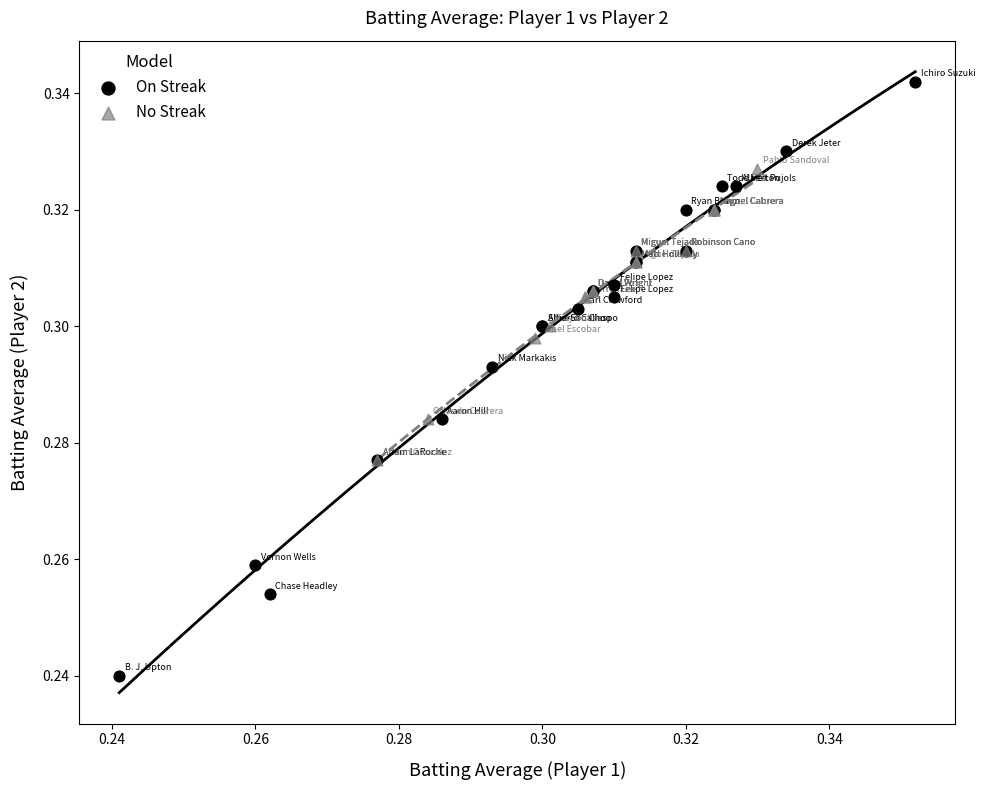

Which series has the largest Y range (max minus min)?

On Streak